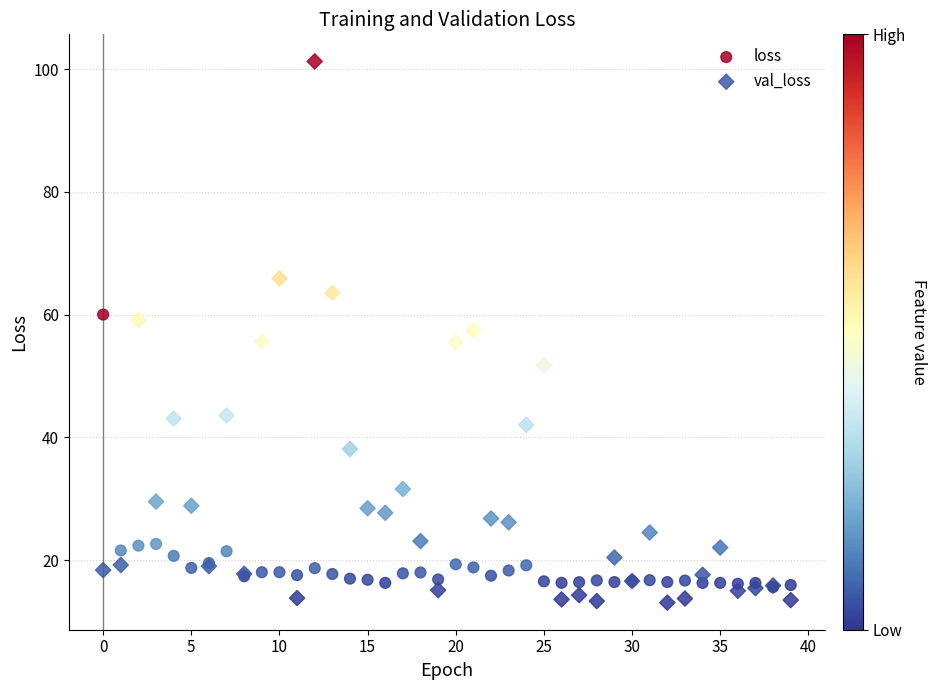

In the loss series, what Y value is closest to 37?

22.6